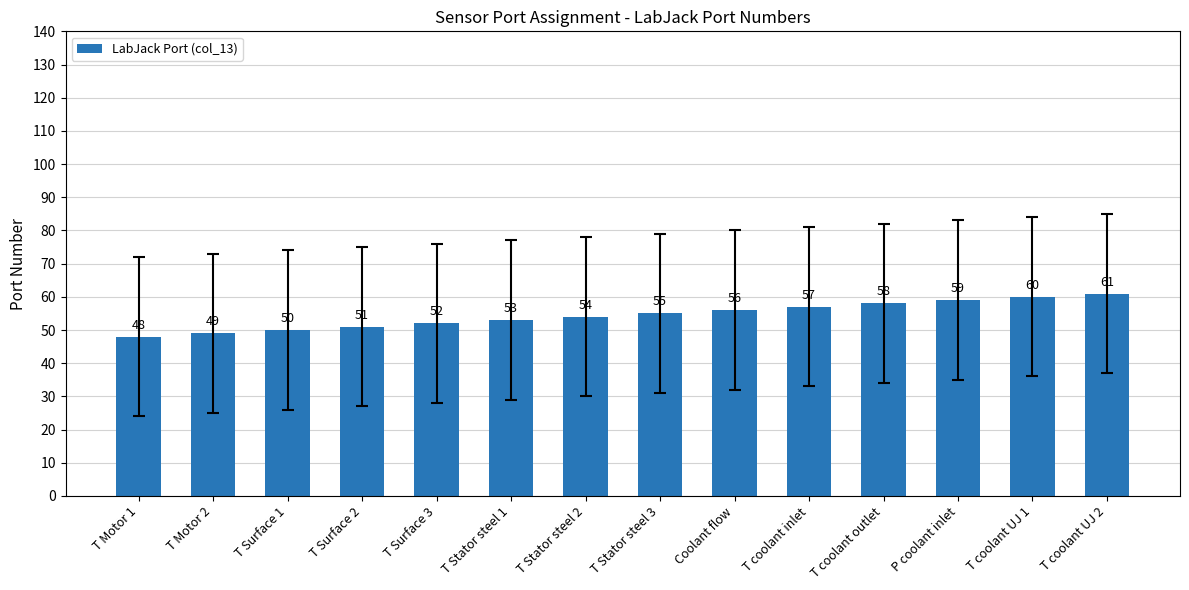

What is the difference between the values at T Motor 2 and T coolant outlet?

9